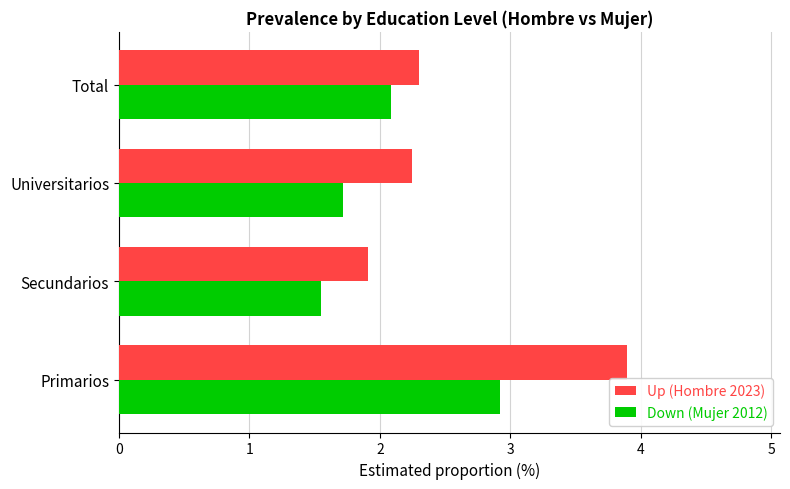

How many values in the Up (Hombre 2023) series are below 2?

1